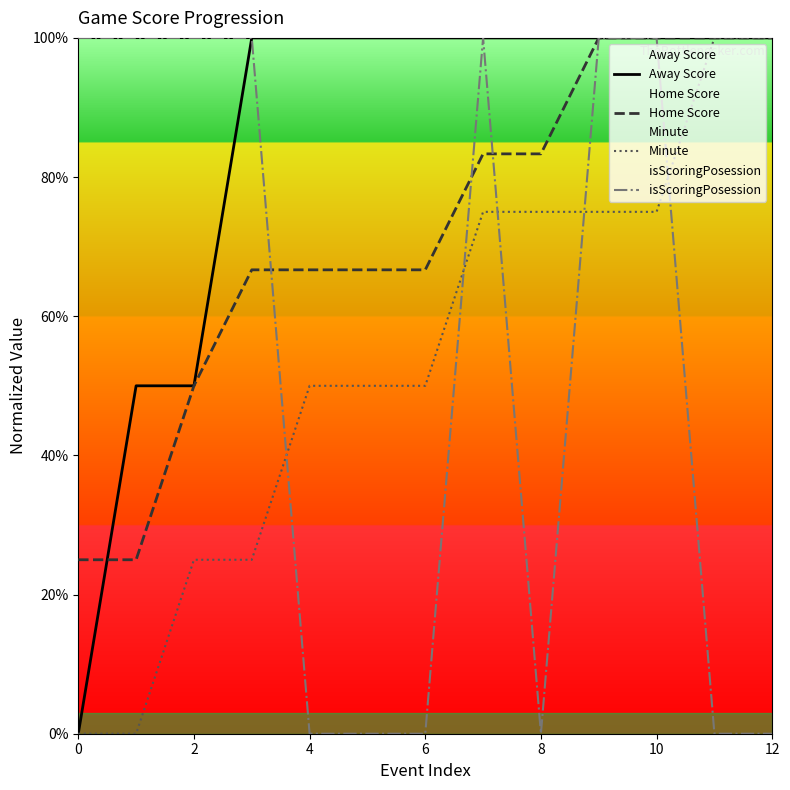

How many intersections are there between isScoringPosession and Minute?

5